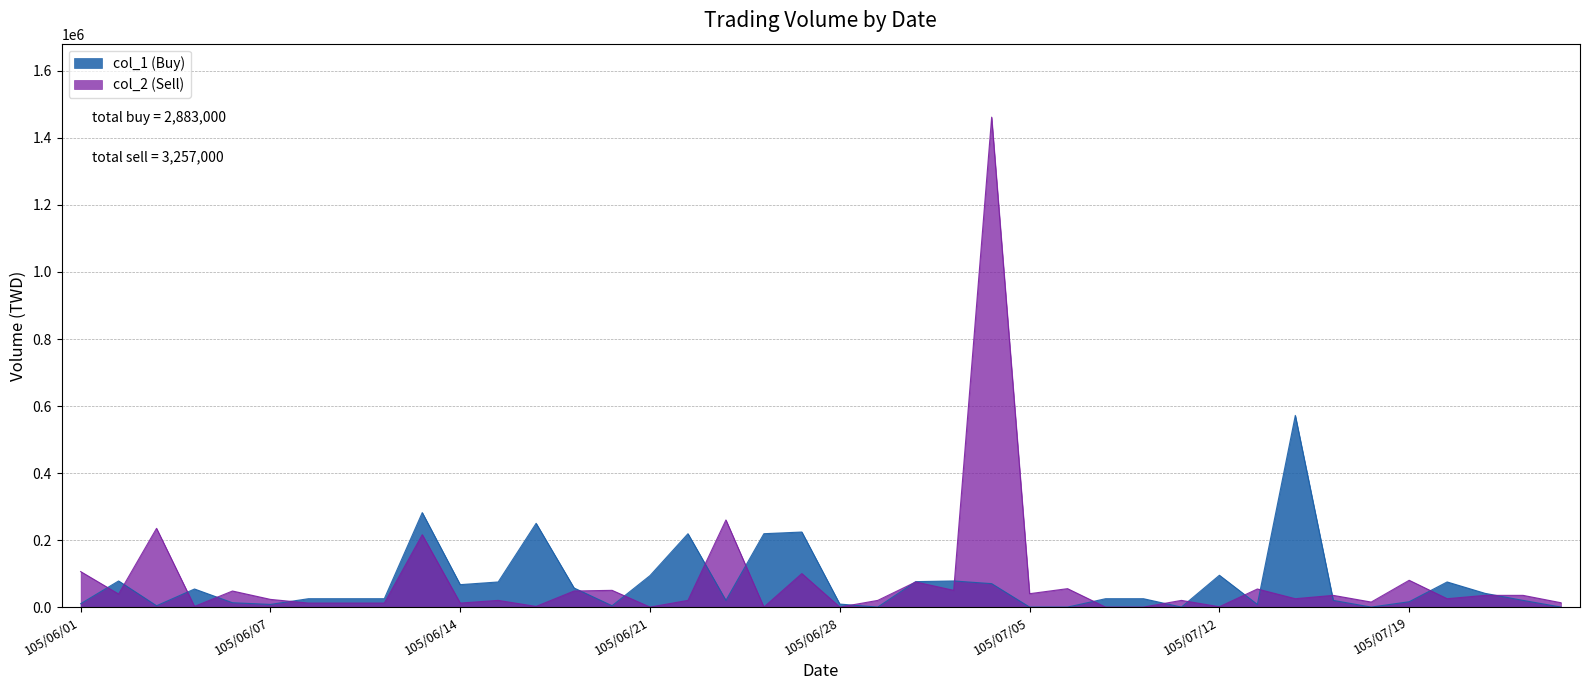

True or false: col_1 (Buy) has more than 0 points higher than both neighbors.

True